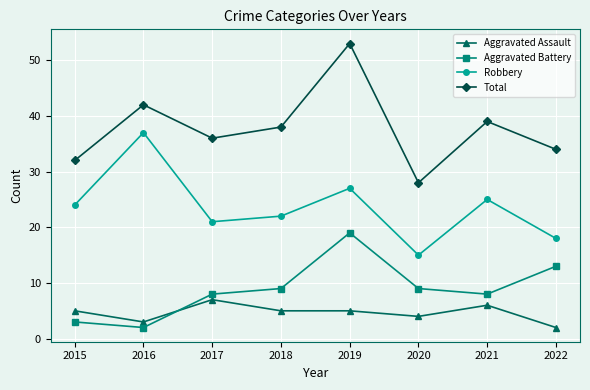

Which series has the largest range (max minus min)?

Total